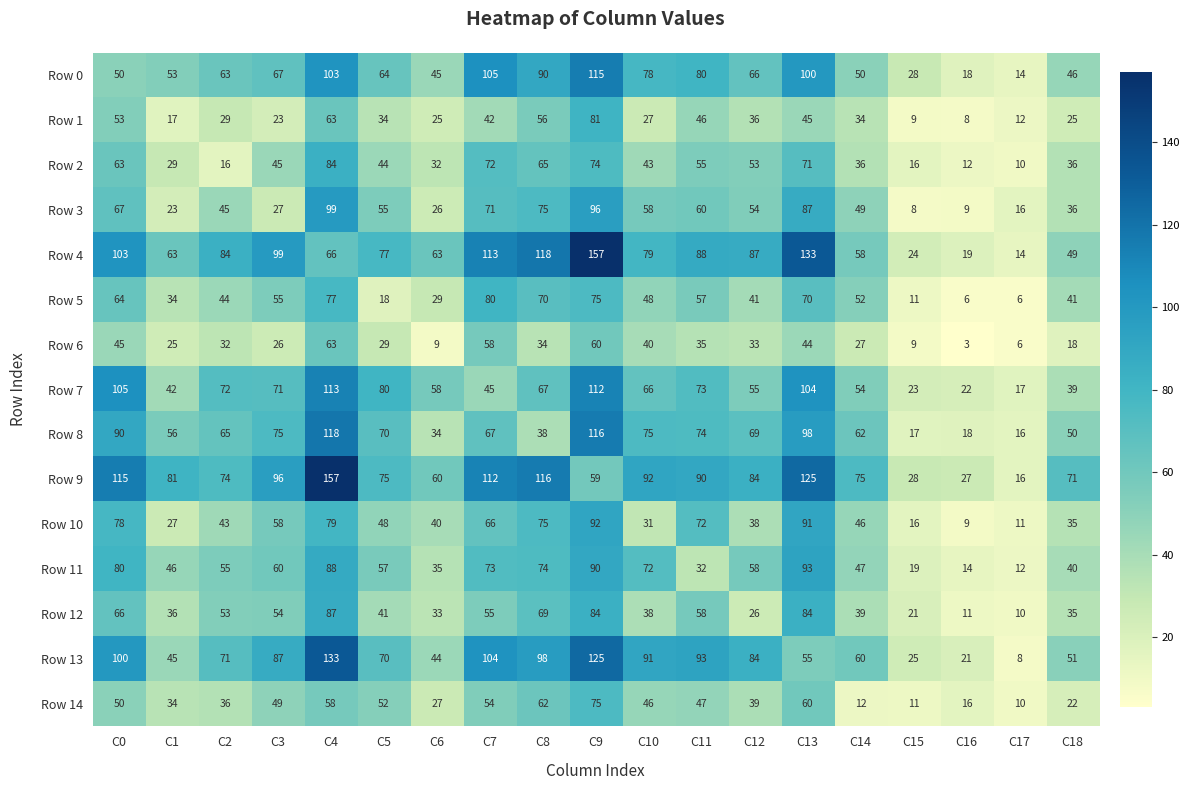

Read the Row 6 value at C7.

58